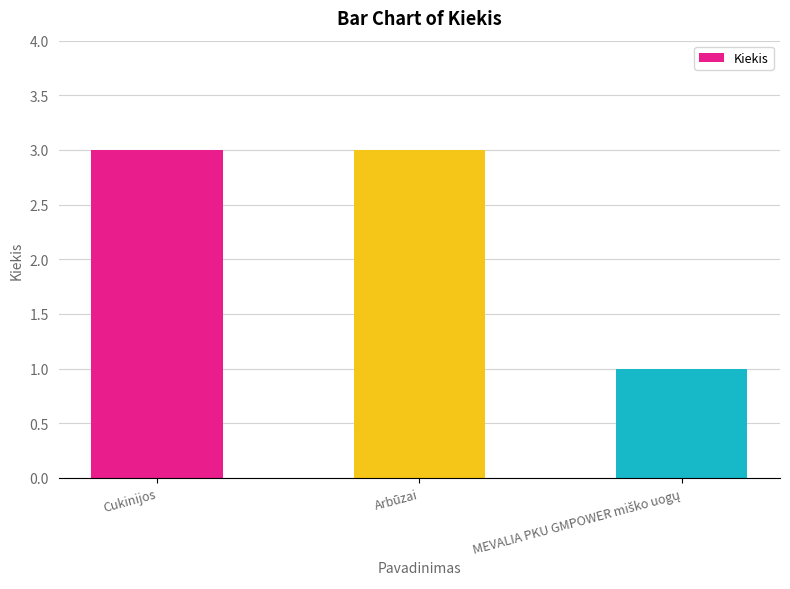

The chart shows a value of 3 at Cukinijos. True or false?

True